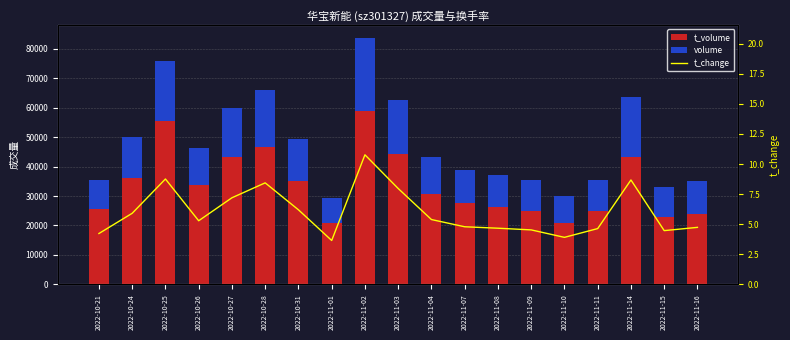

Which series changed the most between 2022-11-03 and 2022-11-15?

t_volume